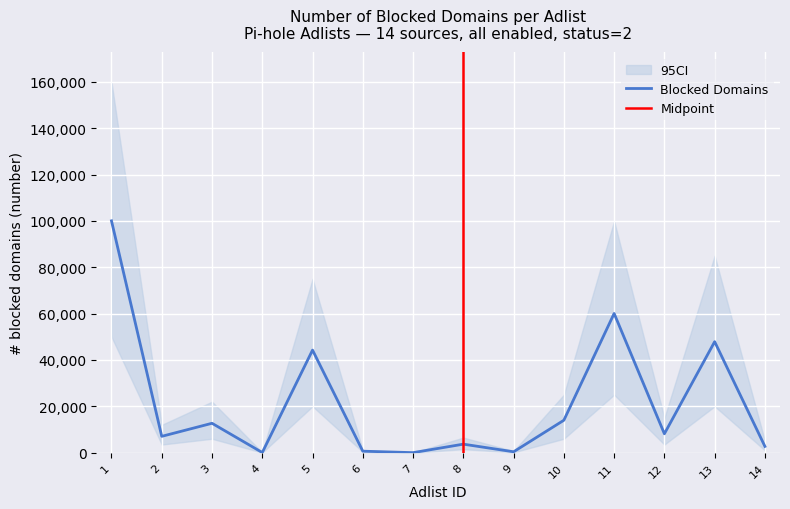

The value at 4 is 25. True or false?

False